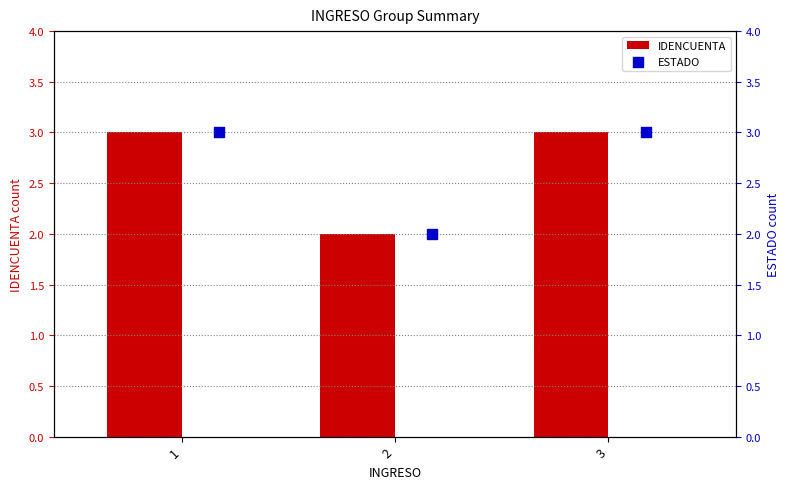

Which series has the largest total across all categories?

IDENCUENTA